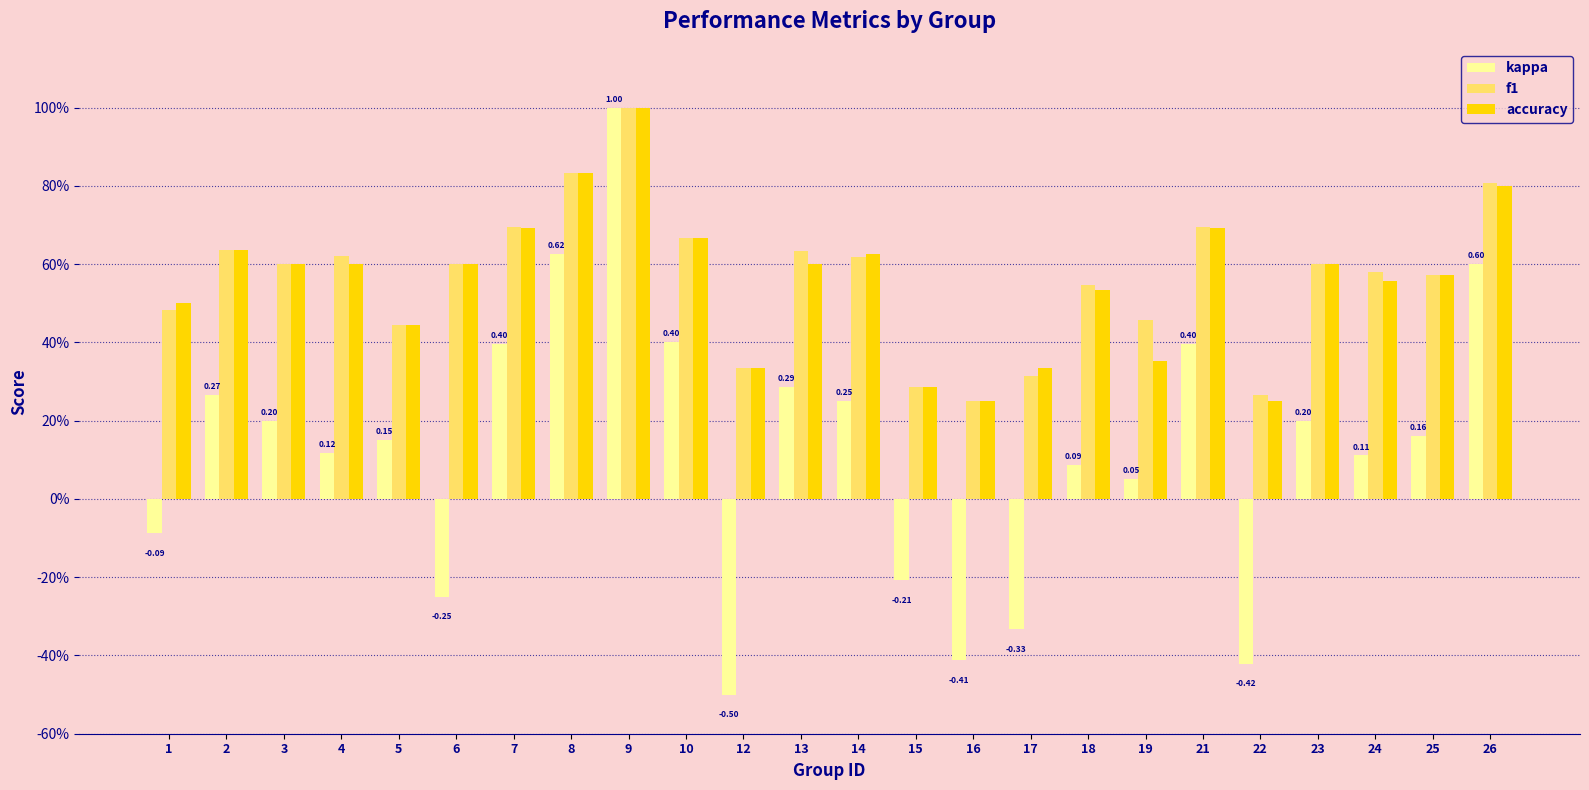

What is the minimum value shown in the chart?

-0.5